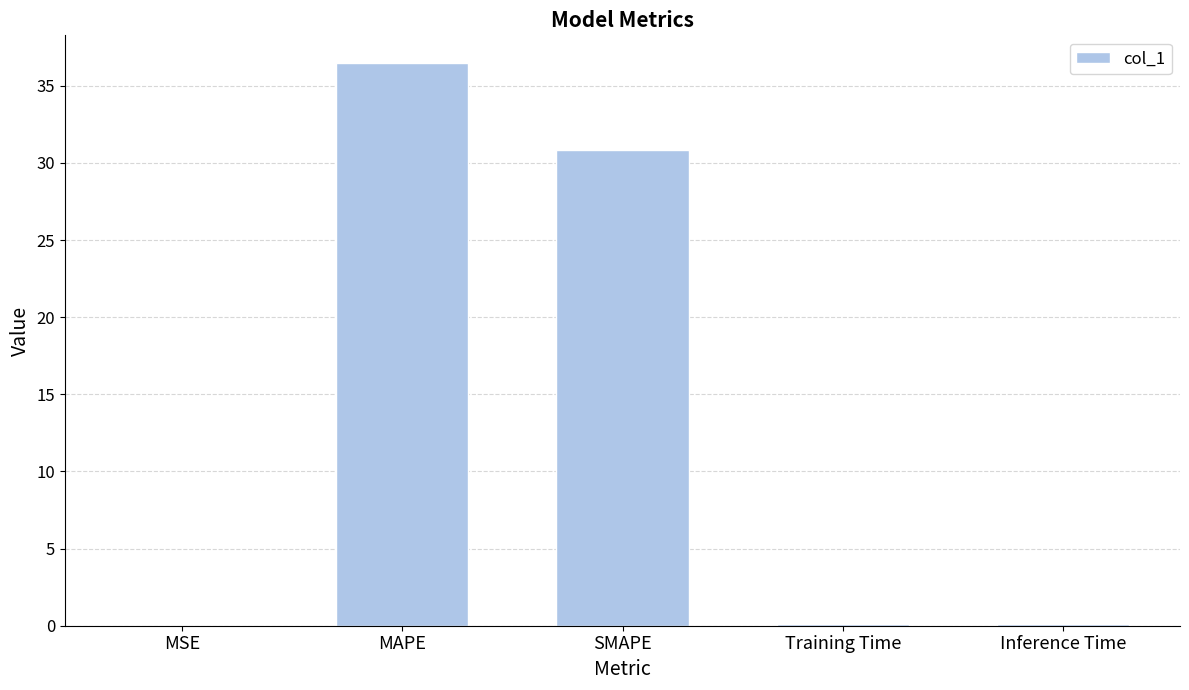

Approximately how many times larger is the value at MAPE compared to SMAPE?

1.2